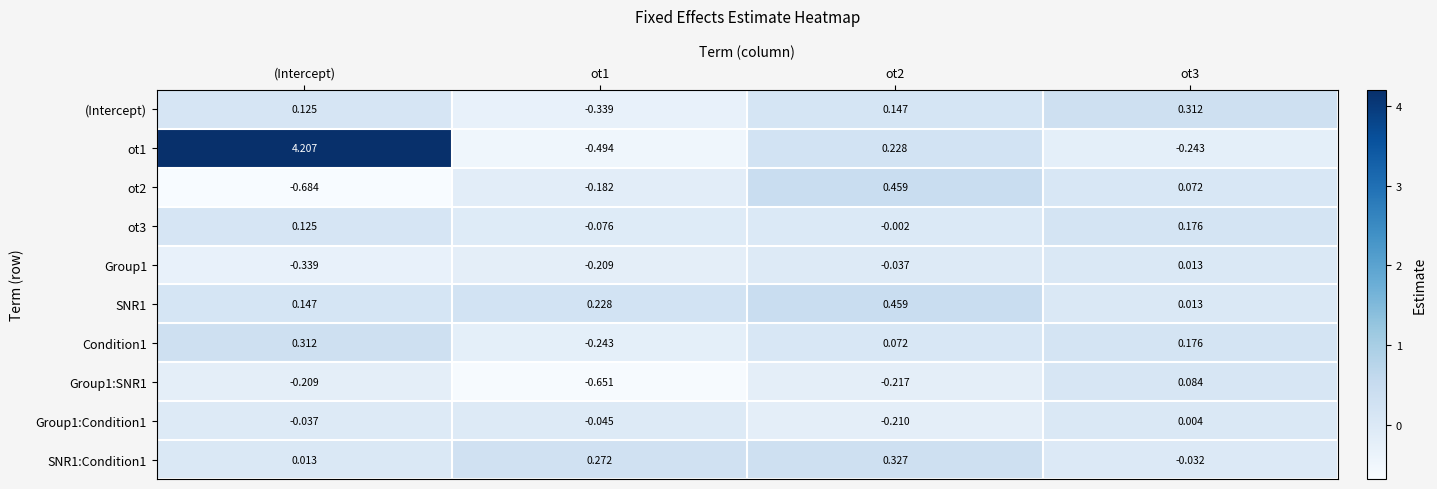

Is the value of ot3 at ot3 greater than the value of Group1:Condition1 at ot2?

Yes